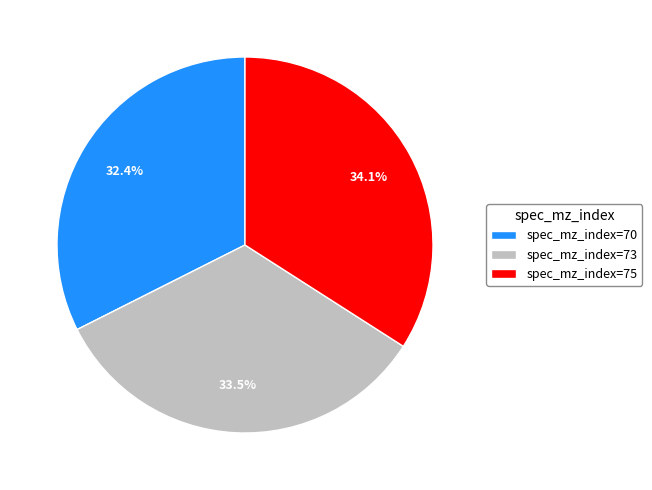

Combined, do spec_mz_index=75 and spec_mz_index=73 account for over 50%?

Yes